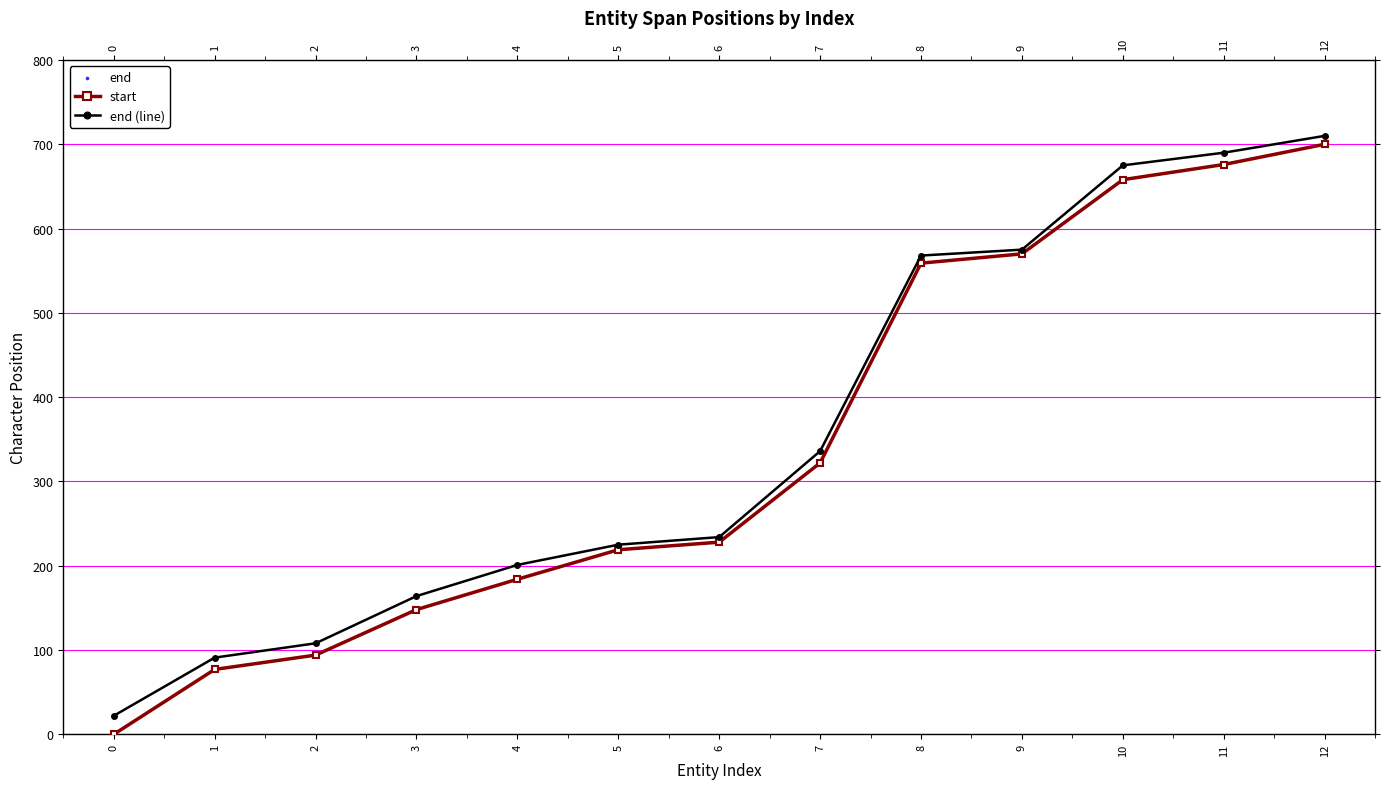

At how many categories does at least one series exceed 558?

5